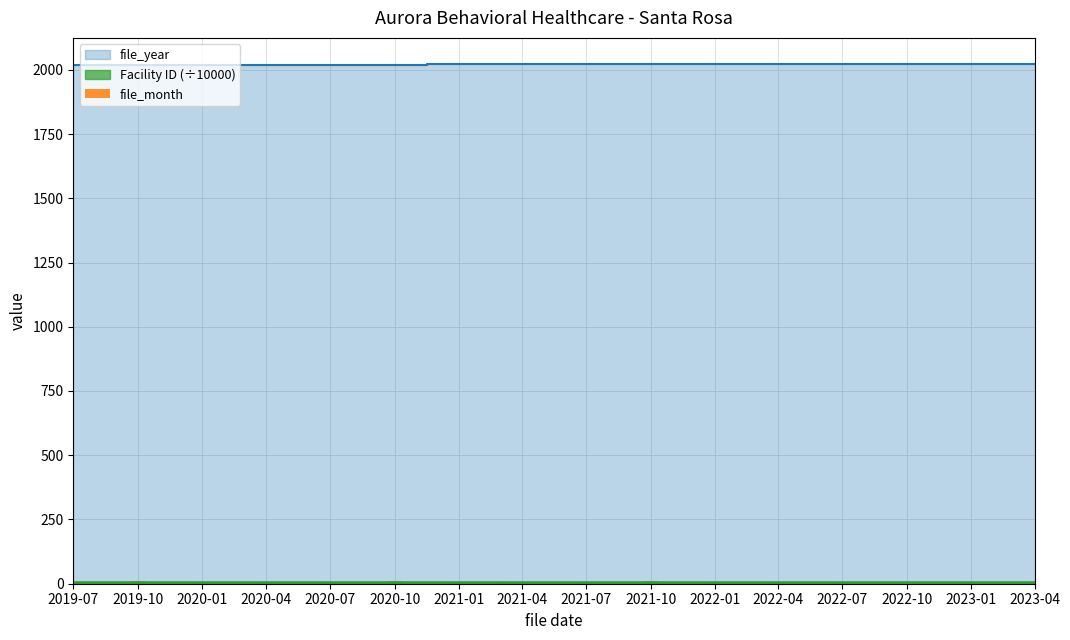

True or false: the data shows 0 at 2022-01.

False